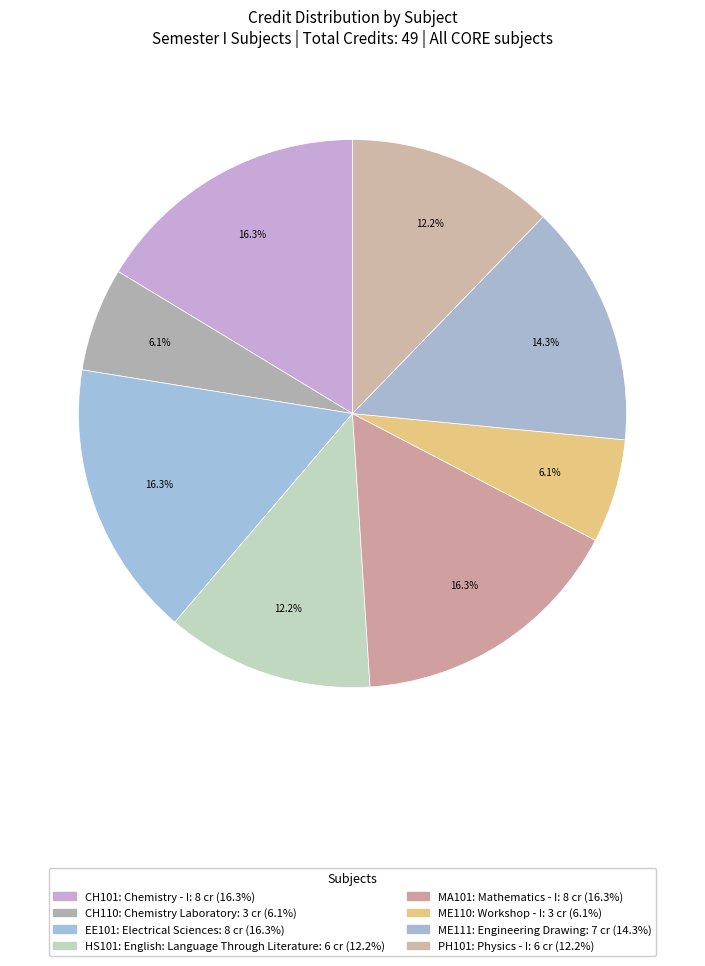

Which slice is the smallest?

CH110: Chemistry Laboratory